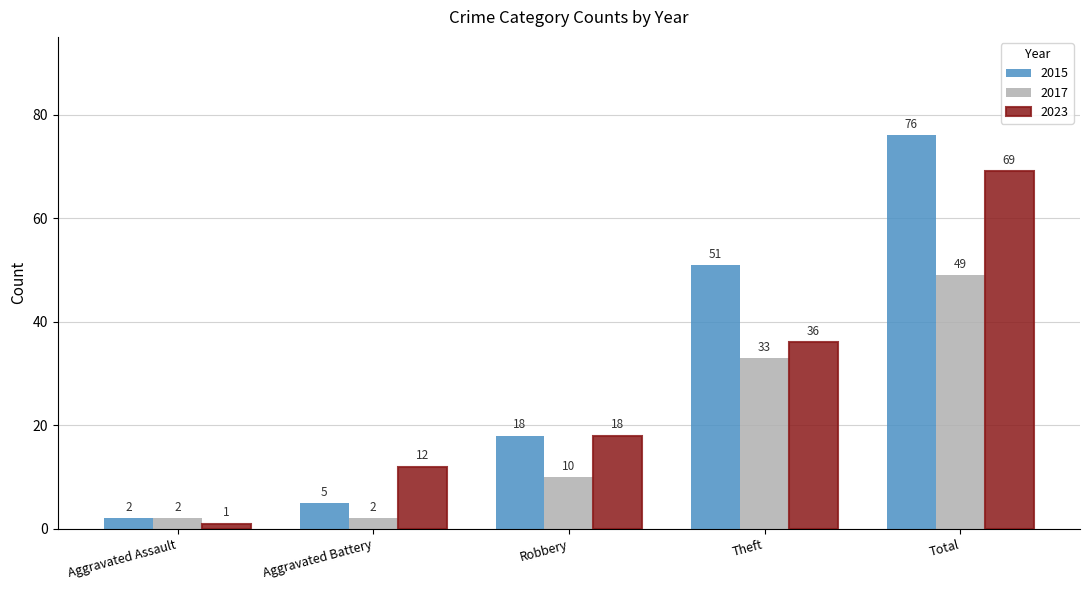

What is the maximum value for 2023?

69